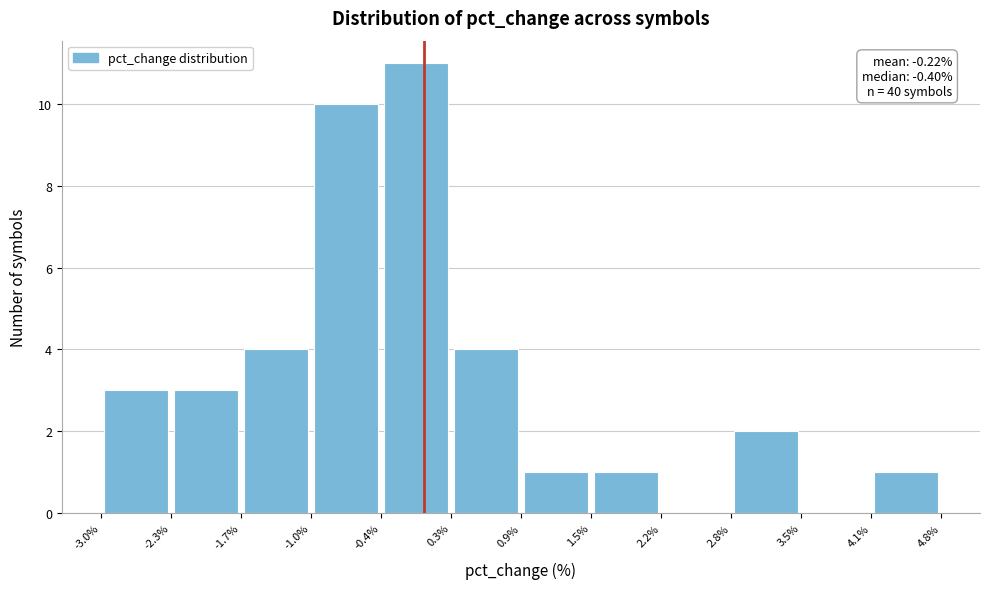

Which range on the x-axis has the tallest bar?

-0.4% to 0.3%